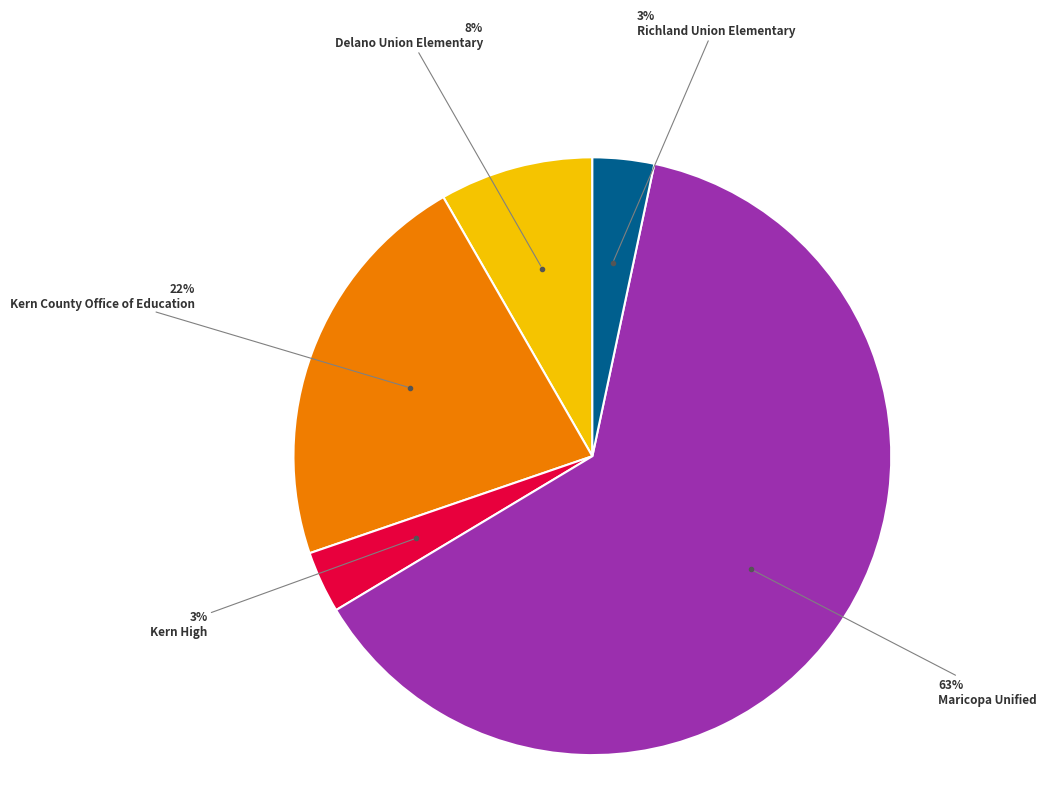

Is there any slice that represents more than half of the pie?

Yes